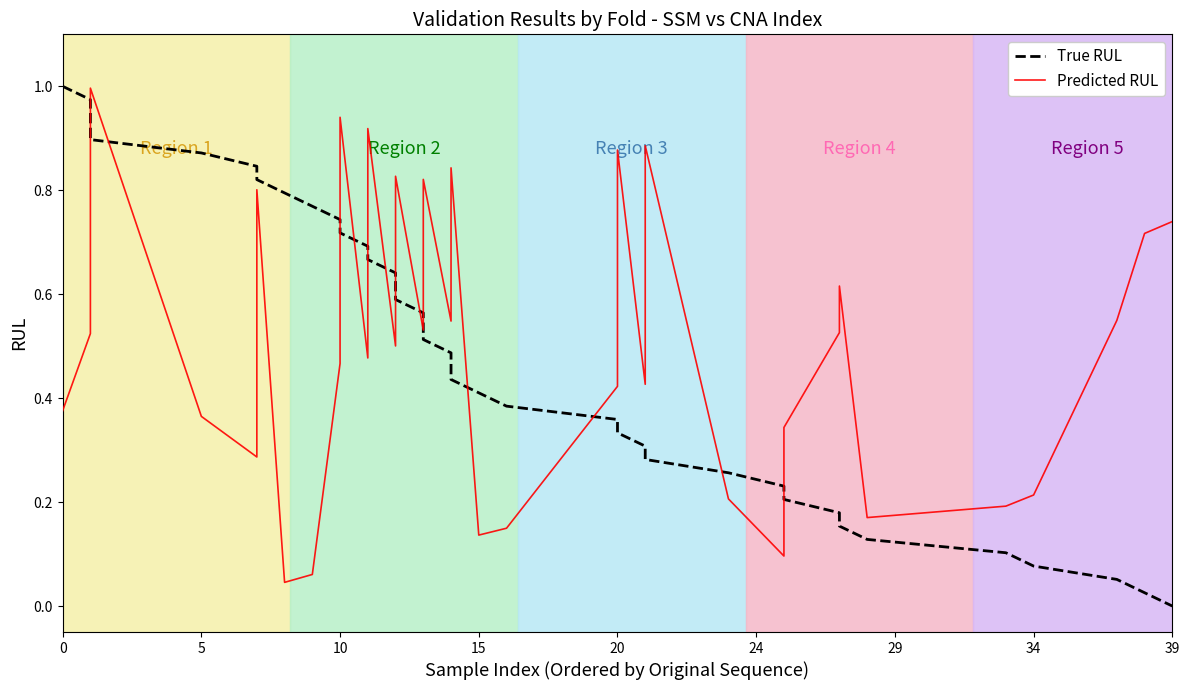

Is the value of True RUL at 31 greater than the value of Predicted RUL at 29?

No